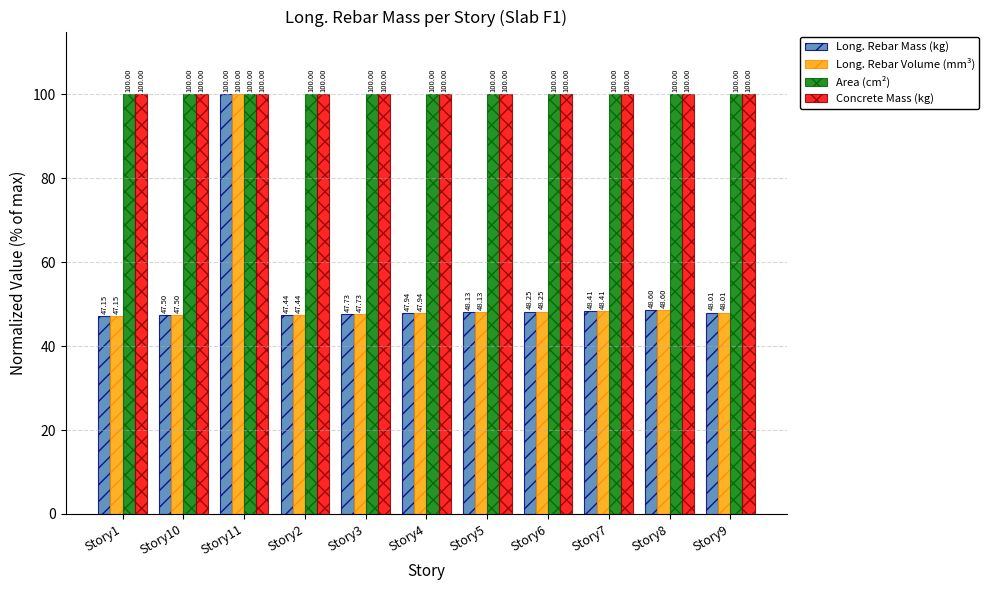

What is the difference between the highest and lowest values at Story5?

51.9